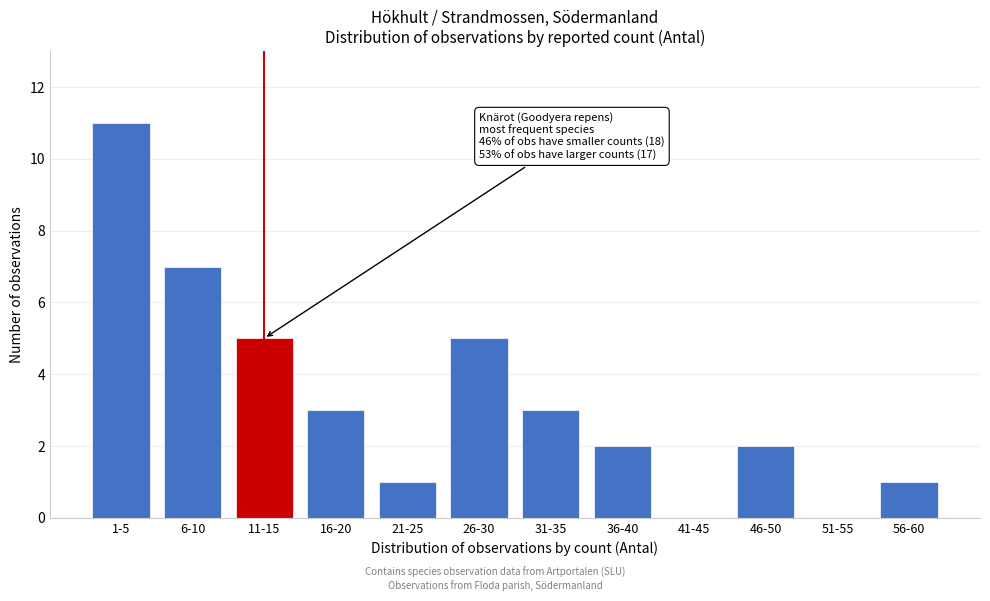

Reading left to right, extract all data points from this chart.

1-5=11	6-10=7	11-15=5	16-20=3	21-25=1	26-30=5	31-35=3	36-40=2	41-45=0	46-50=2	51-55=0	56-60=1